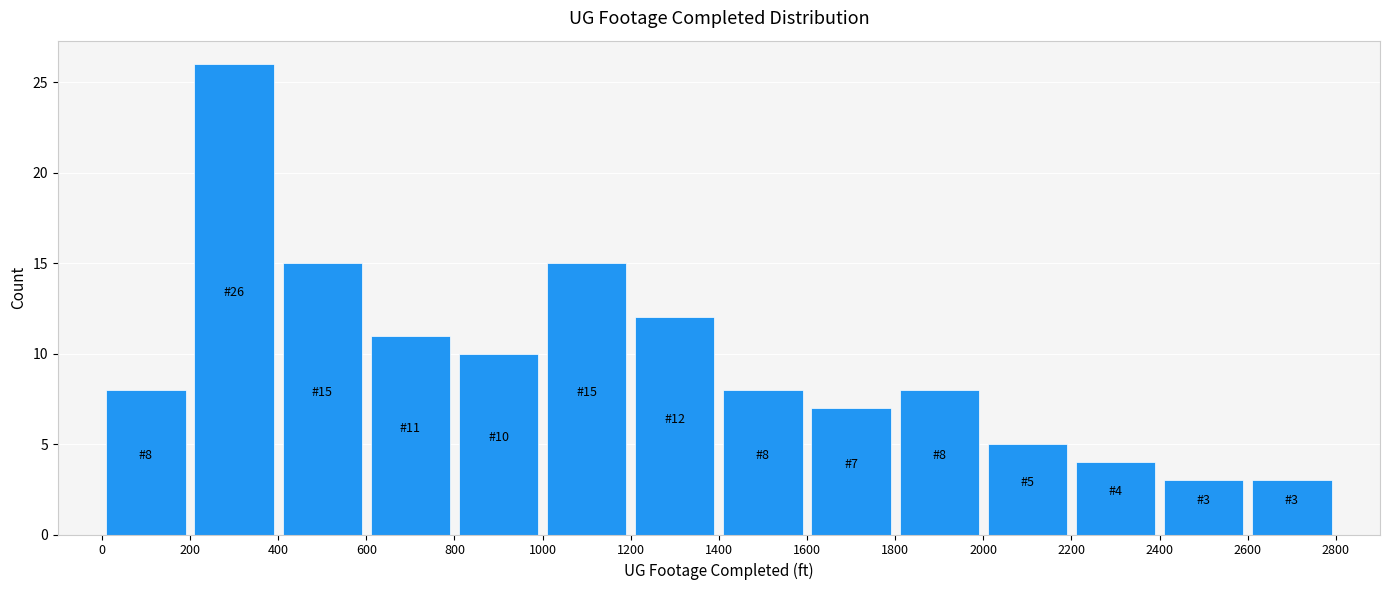

Over which range of the x-axis is the bar tallest?

200 to 400